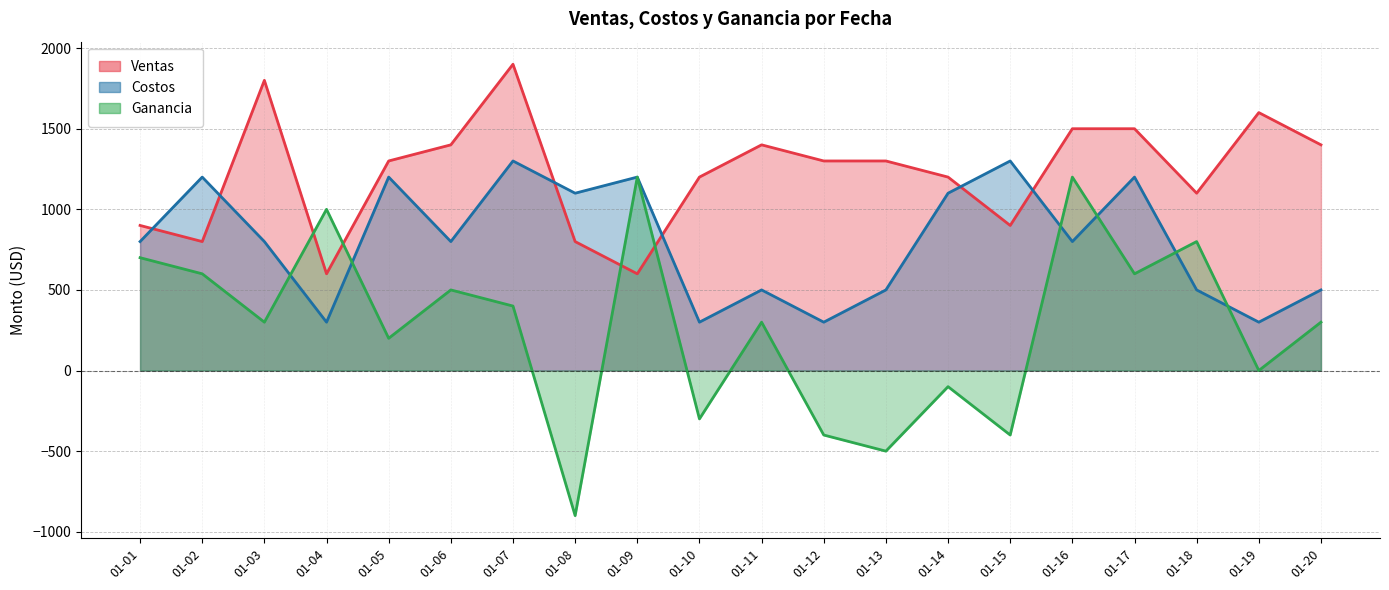

At 01-09, list the series in order from smallest to largest.

Ventas, Costos, Ganancia